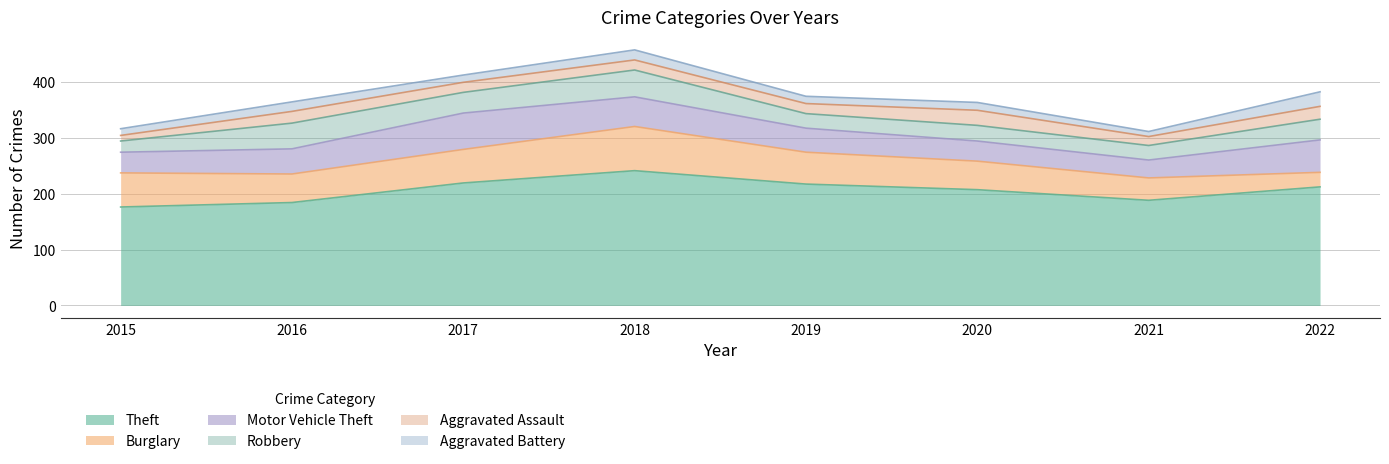

At which category is the sum across all series the highest?

2018